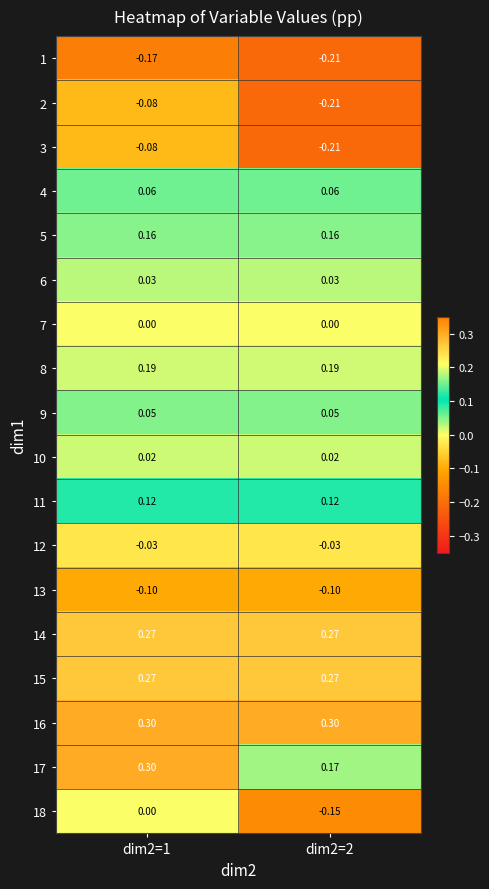

Is the value of 16 at dim2=2 greater than the value of 11 at dim2=1?

Yes